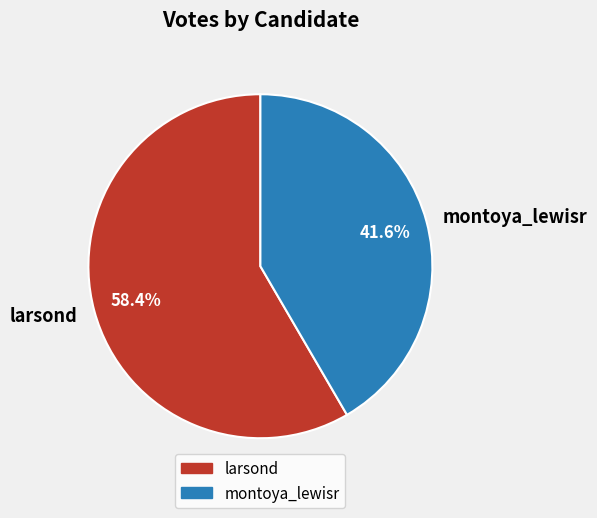

What is the largest slice in the pie chart?

larsond